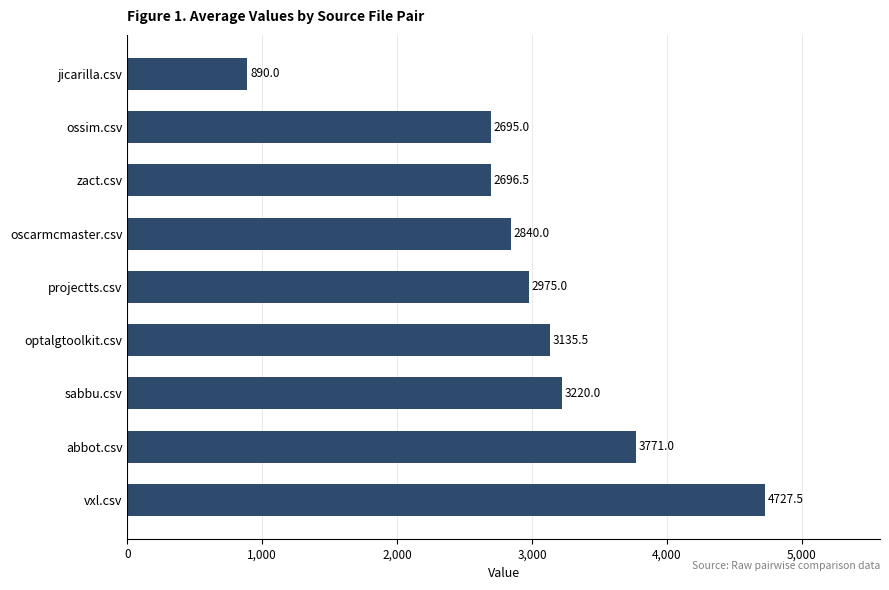

Rank the categories by value from lowest to highest.

jicarilla.csv, ossim.csv, zact.csv, oscarmcmaster.csv, projectts.csv, optalgtoolkit.csv, sabbu.csv, abbot.csv, vxl.csv